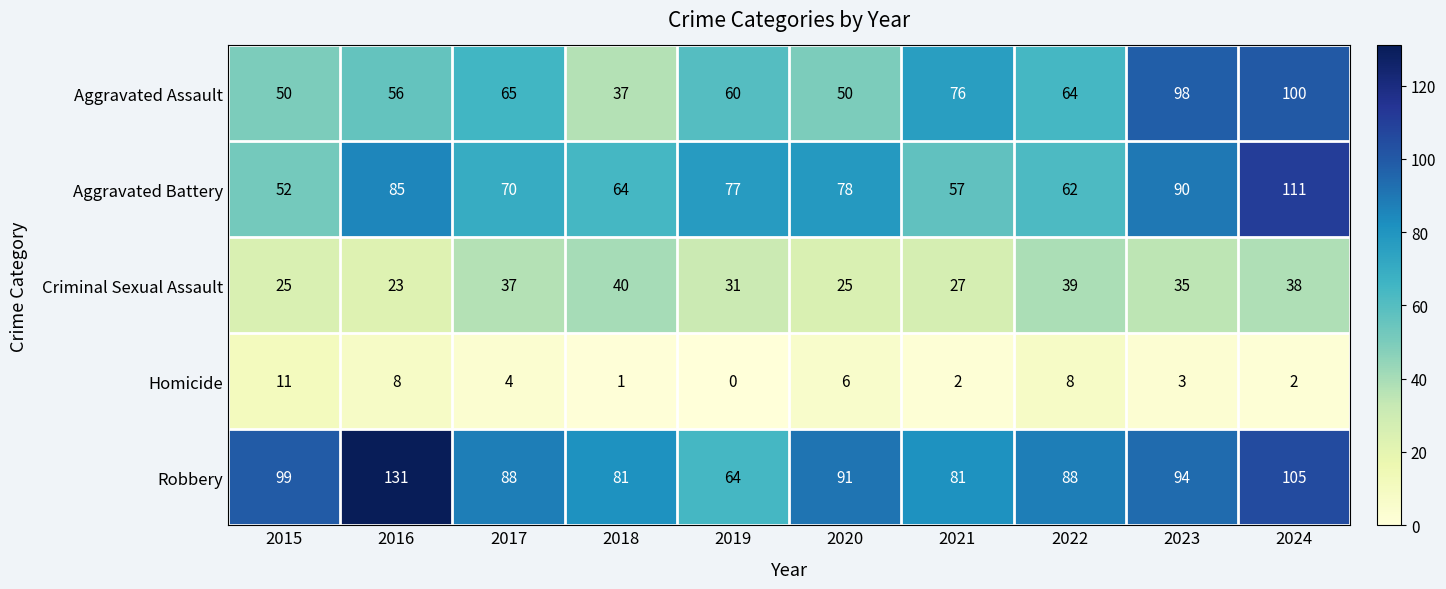

What is the difference between the highest and lowest values at 2016?

123